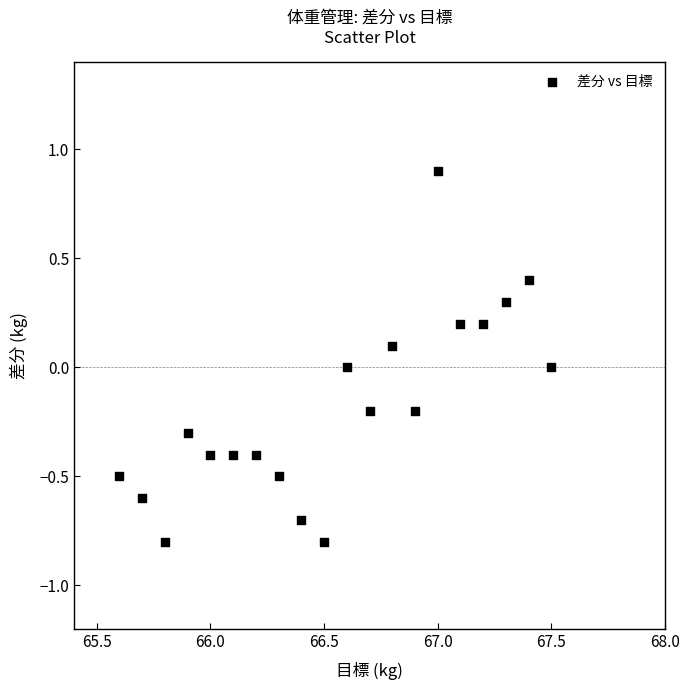

What is the range of X values (max minus min)?

1.9